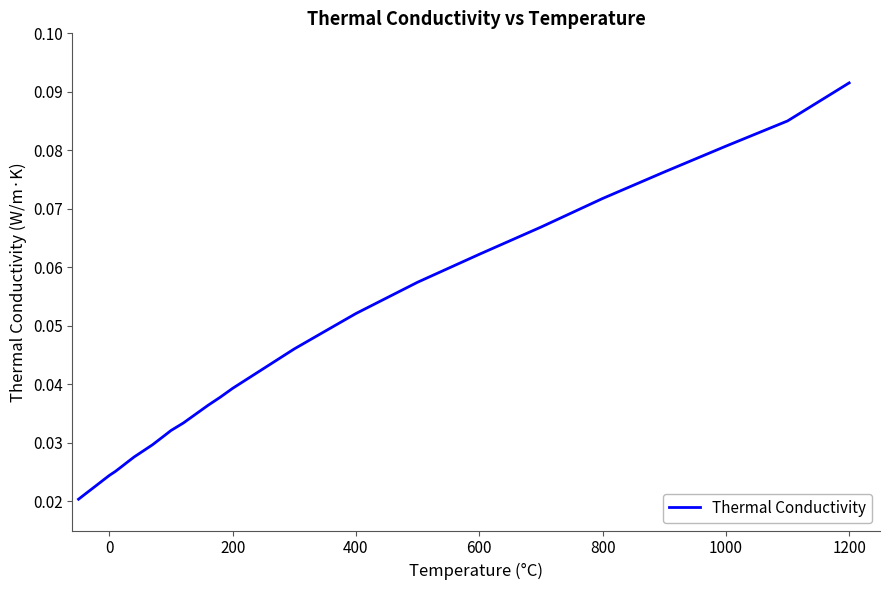

At which category does the chart reach its peak across all series?

1200